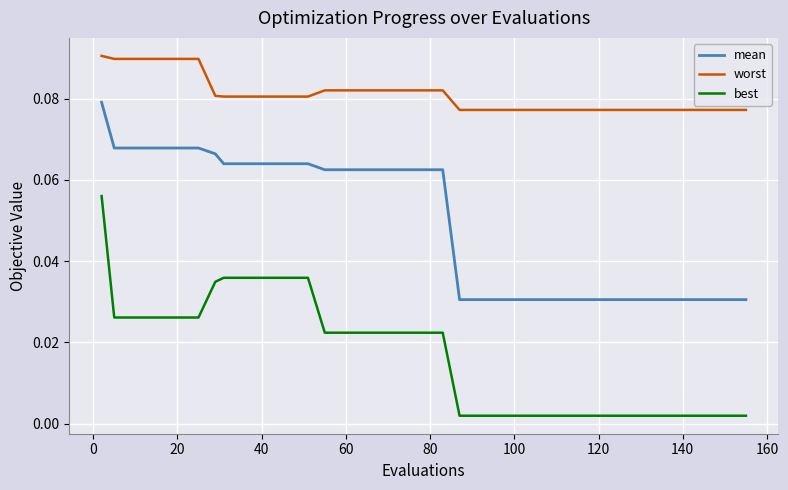

Which series has the widest spread of values?

best